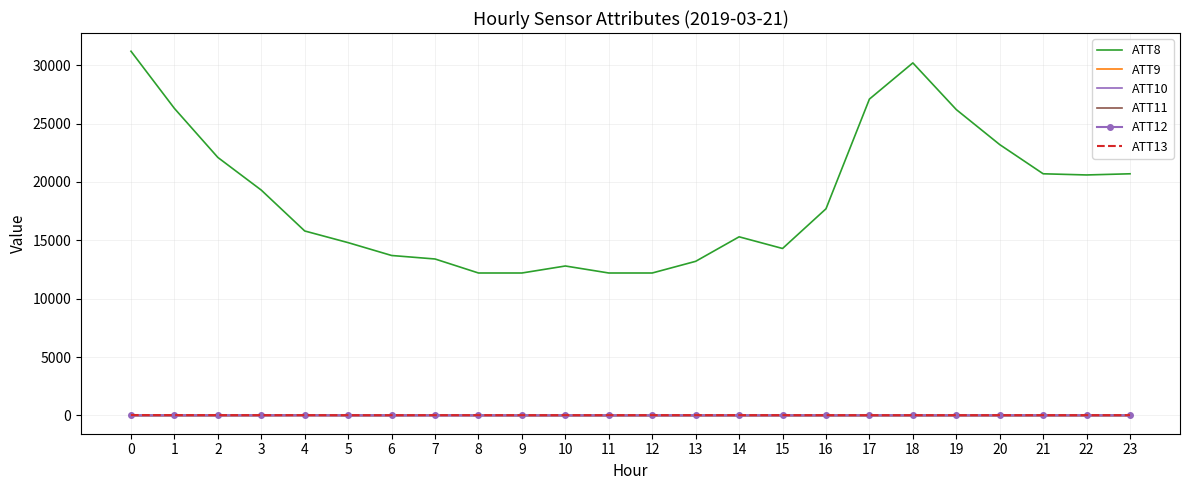

True or false: ATT8 and ATT13 intersect in this chart.

False